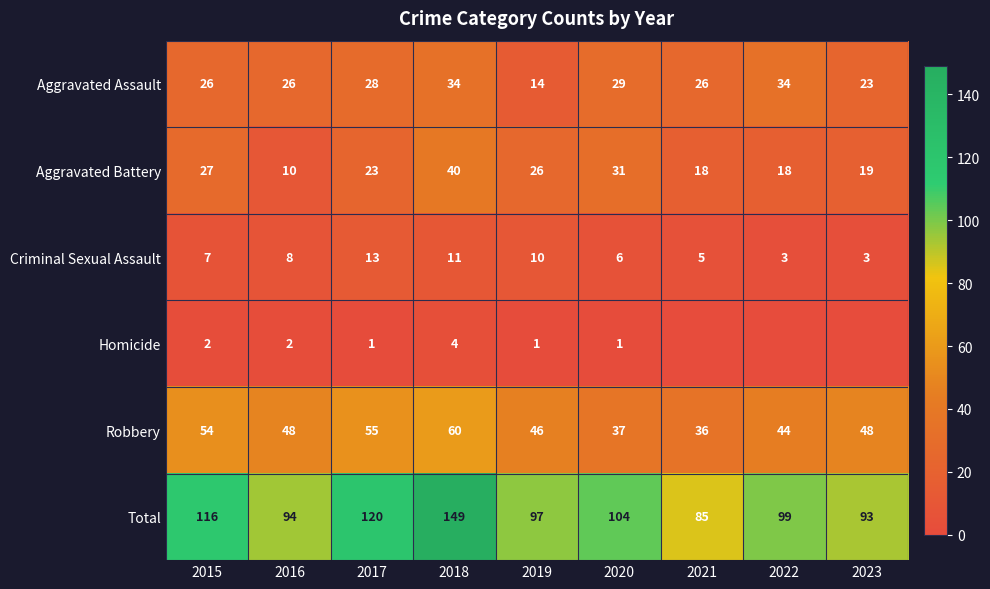

At how many categories does at least one series exceed 122?

1